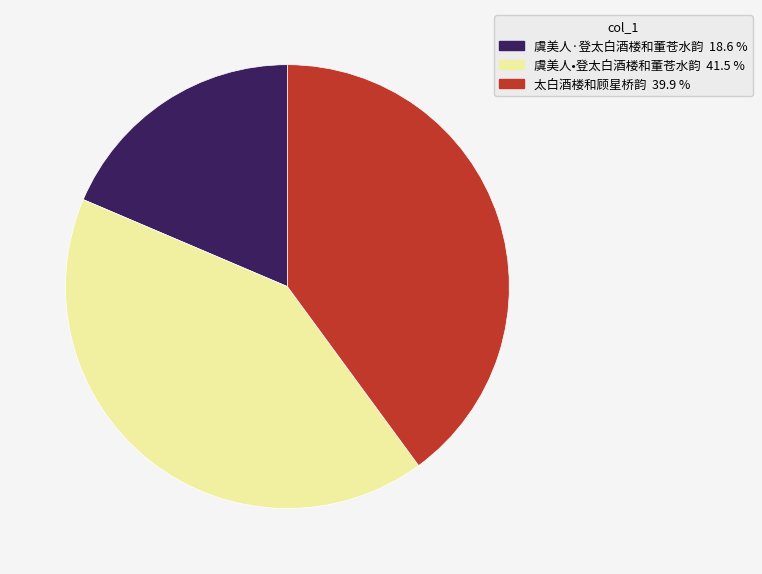

True or false: 虞美人·登太白酒楼和董苍水韵 accounts for 19% of the total.

True